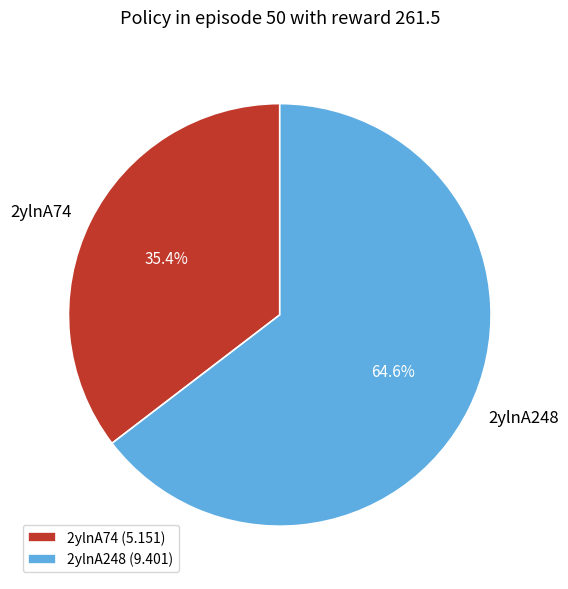

To the nearest percent, what is the difference between the largest and smallest slice percentages?

29%